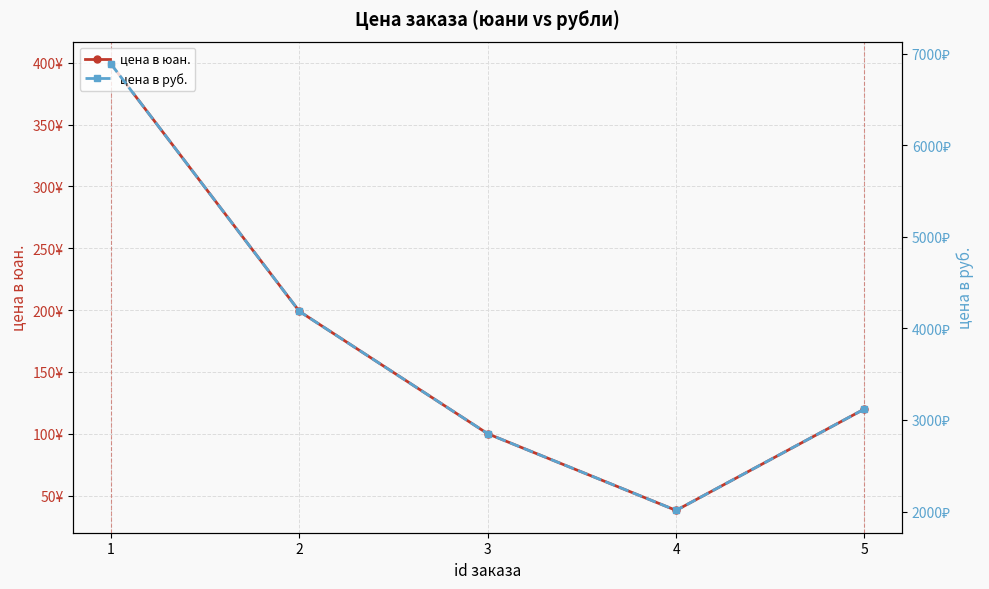

The value of цена в руб. at 5 is 3120. True or false?

True